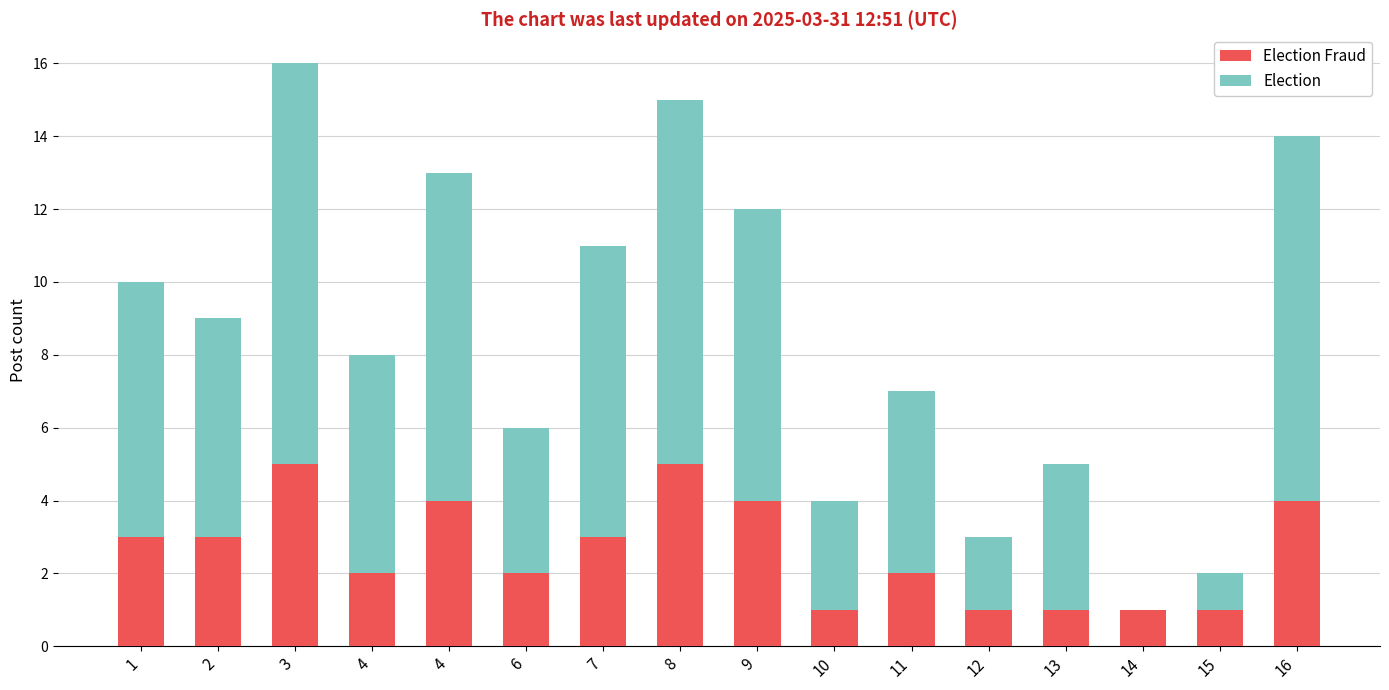

What is the approximate value of Election at 16, to the nearest 10?

10